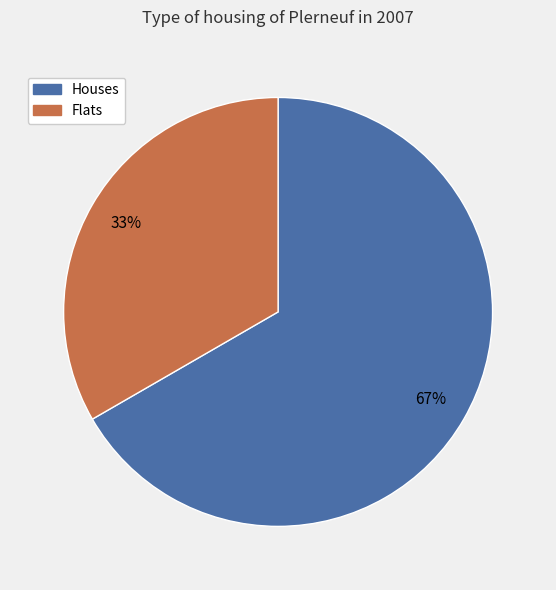

To the nearest percent, what is the average slice percentage?

50%